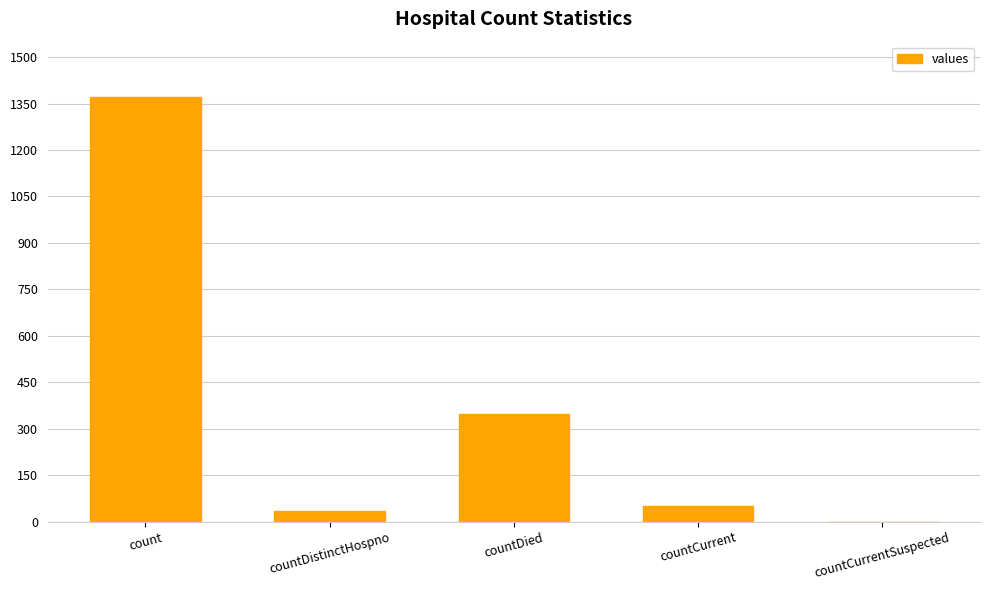

The value at countCurrentSuspected is -817. True or false?

False